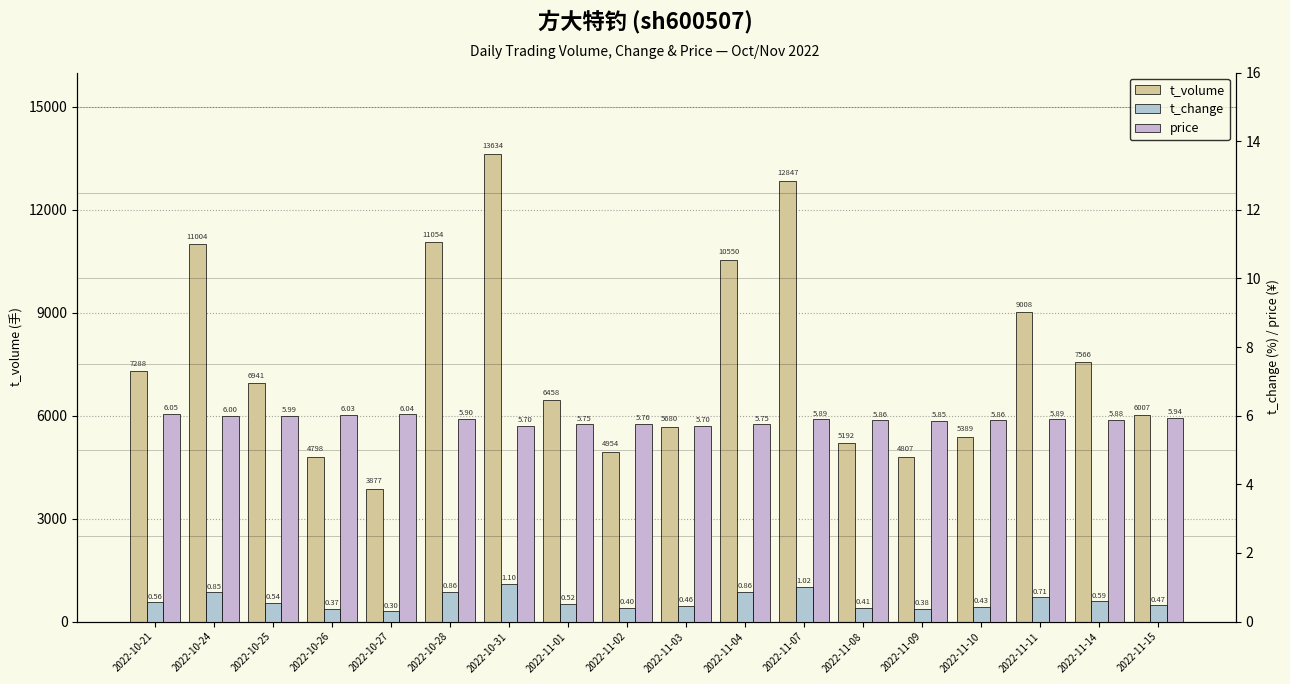

Which series changed the most between 2022-10-31 and 2022-11-10?

t_volume